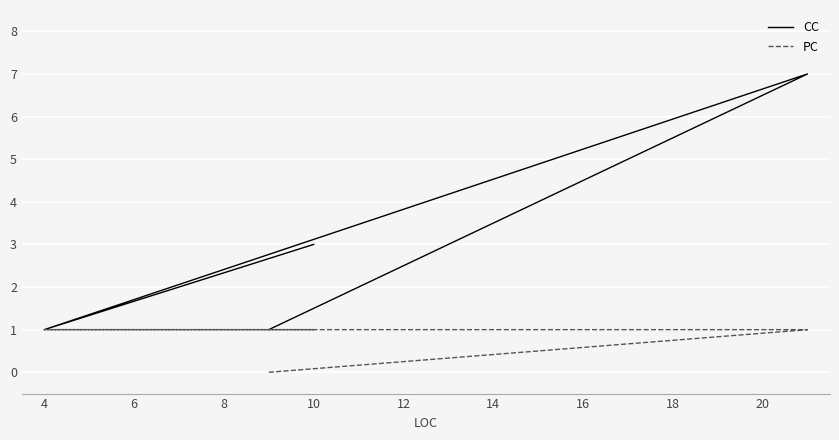

At how many categories does at least one series exceed 1?

2